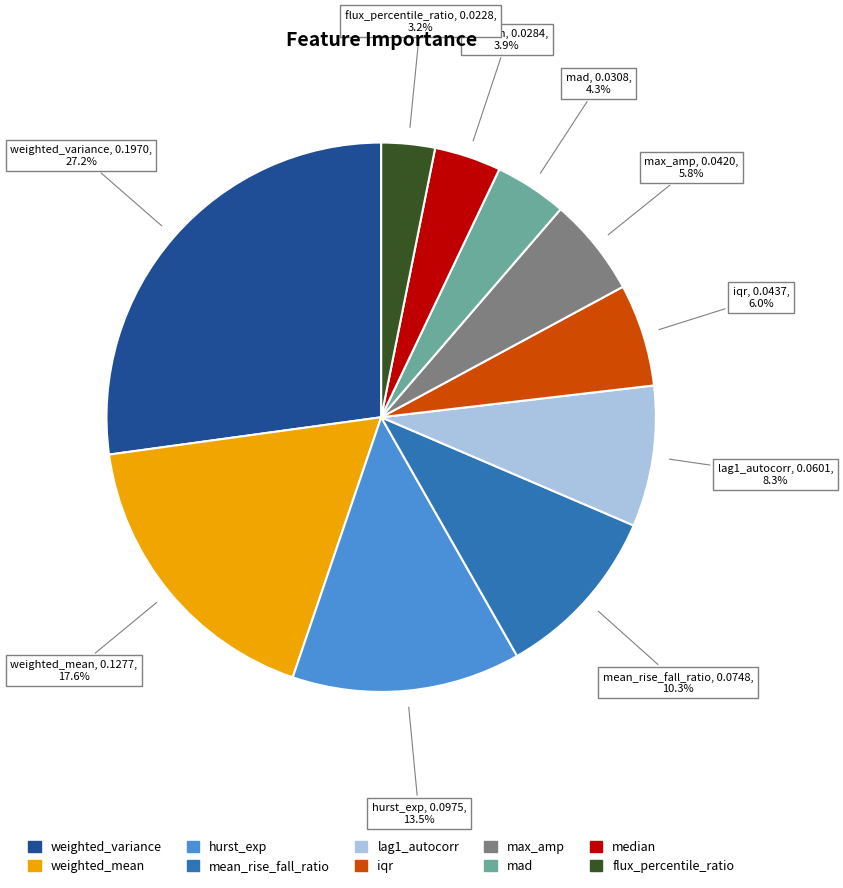

Combined, what portion of the pie is weighted_variance and max_amp?

33.0%